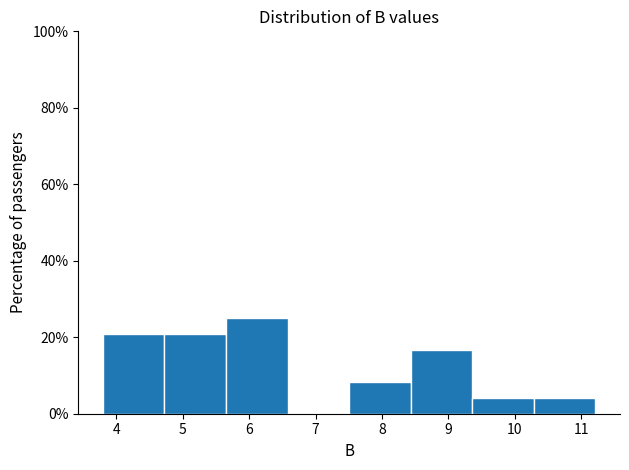

Reading left to right, transcribe this chart: for each bar, give the range it covers on the x-axis and its height. Neither the bar edges nor the heights are printed on the chart, so give them approximately, as read against the axes.

3.8 to 4.7: 20
4.7 to 5.7: 20
5.7 to 6.6: 26
6.6 to 7.5: 0
7.5 to 8.4: 8
8.4 to 9.4: 16
9.4 to 10.3: 4
10.3 to 11.2: 4